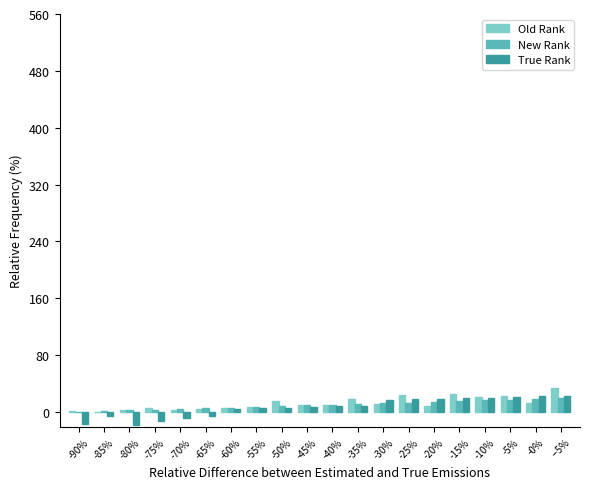

What is the greatest value displayed?

33